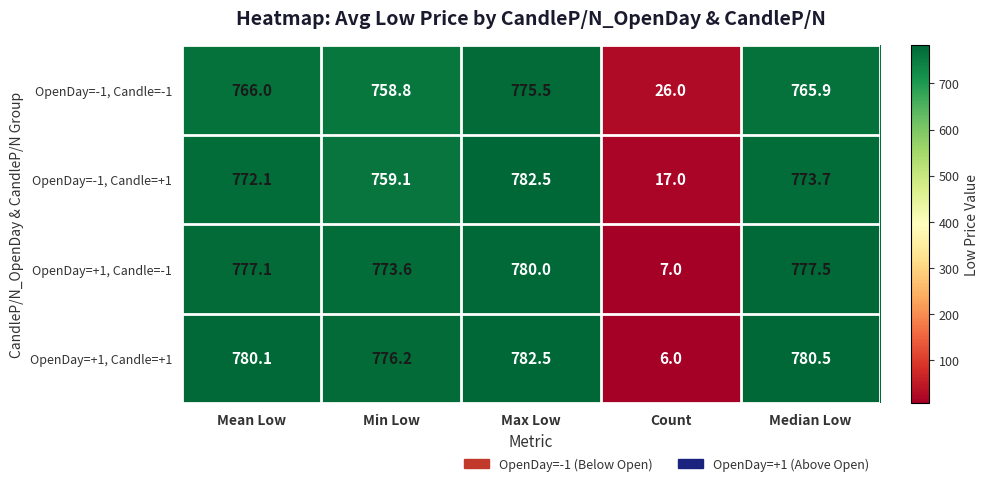

What is the difference between the maximum and minimum values in the OpenDay=-1, Candle=+1 series?

765.5